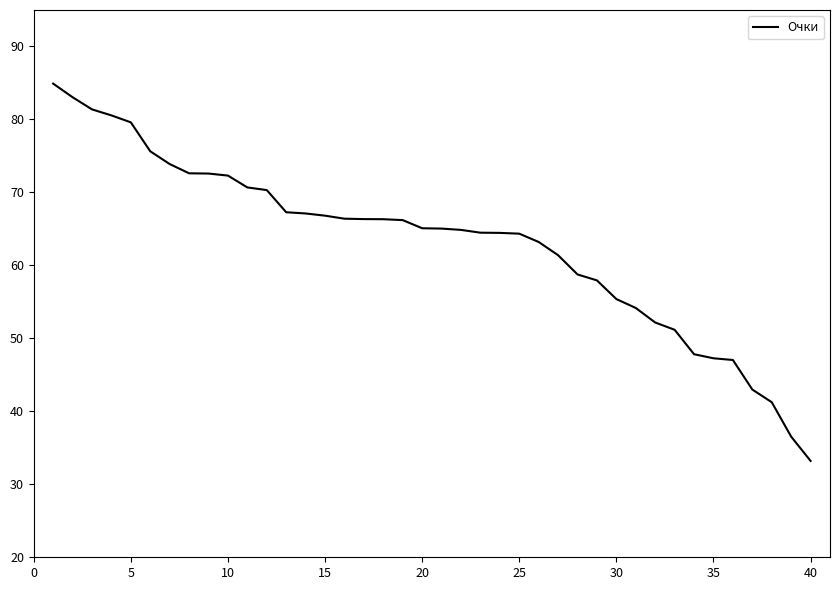

What is the greatest value displayed?

84.9